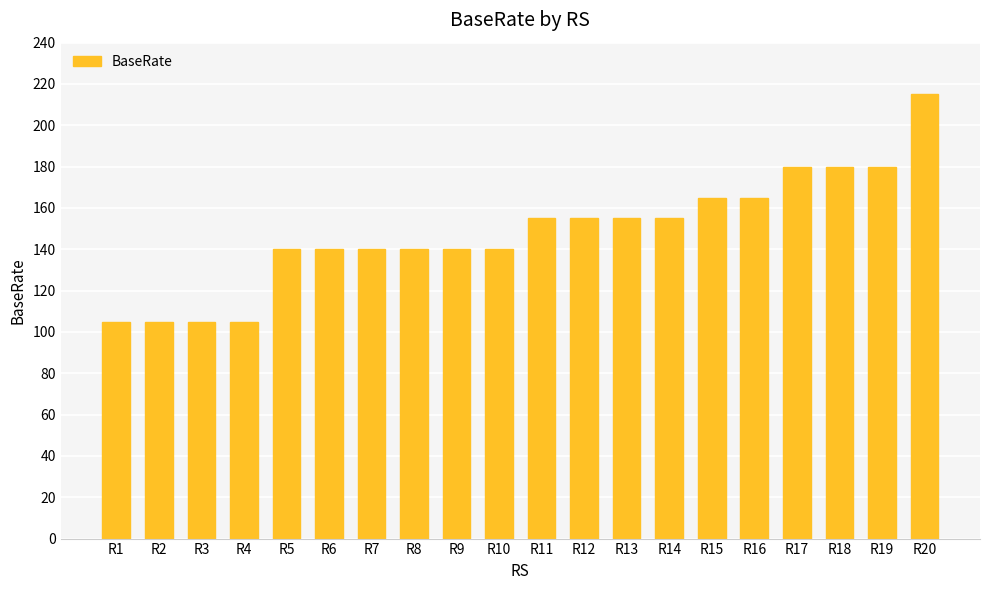

Are the bars horizontal?

No